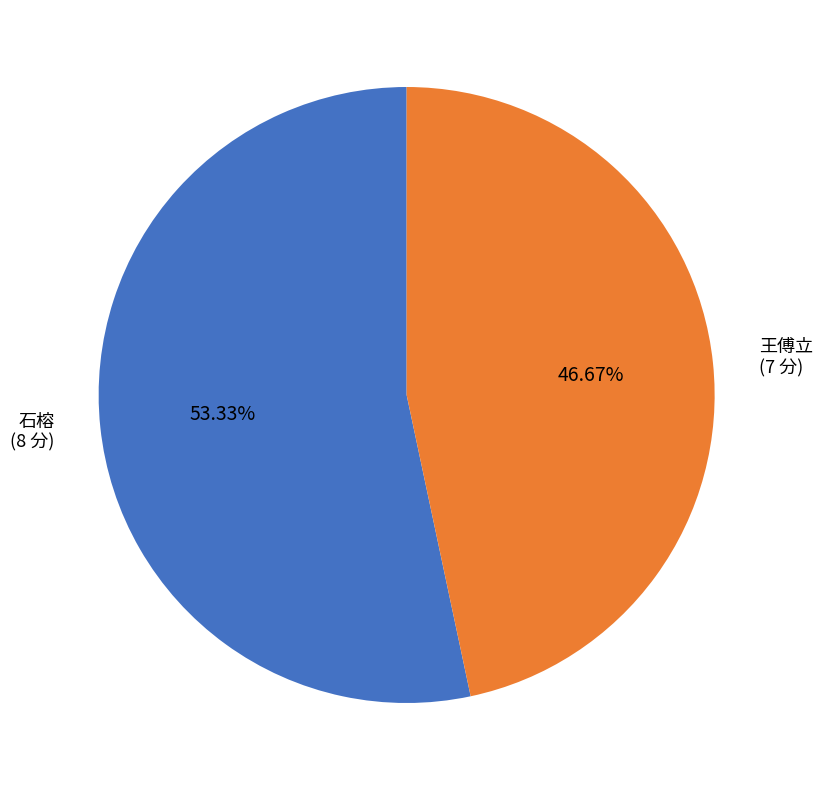

Does any single category account for the majority?

Yes